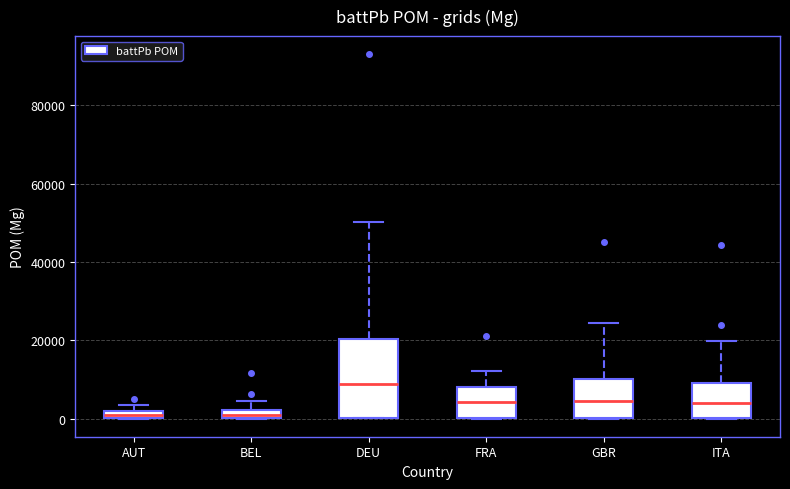

Which box's median line is the highest?

DEU